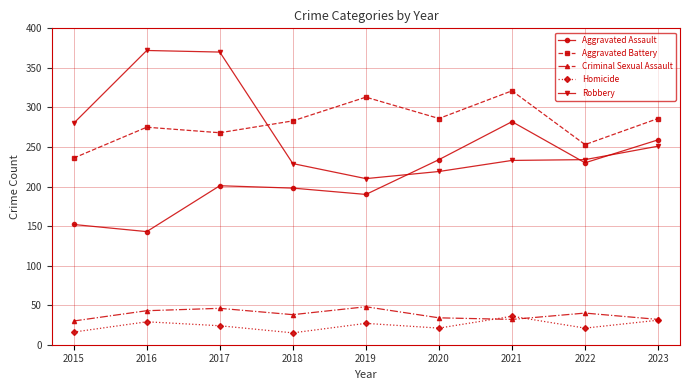

What is the difference between the maximum and minimum values in the Homicide series?

21